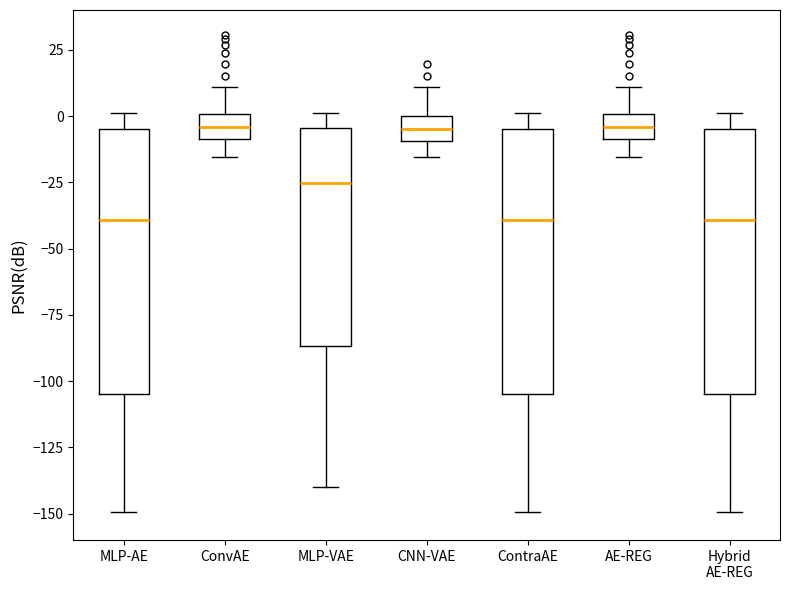

Where is the upper edge of the box for ConvAE on the y-axis? The values are not printed on the chart, so give them approximately, as read against the axis.

0